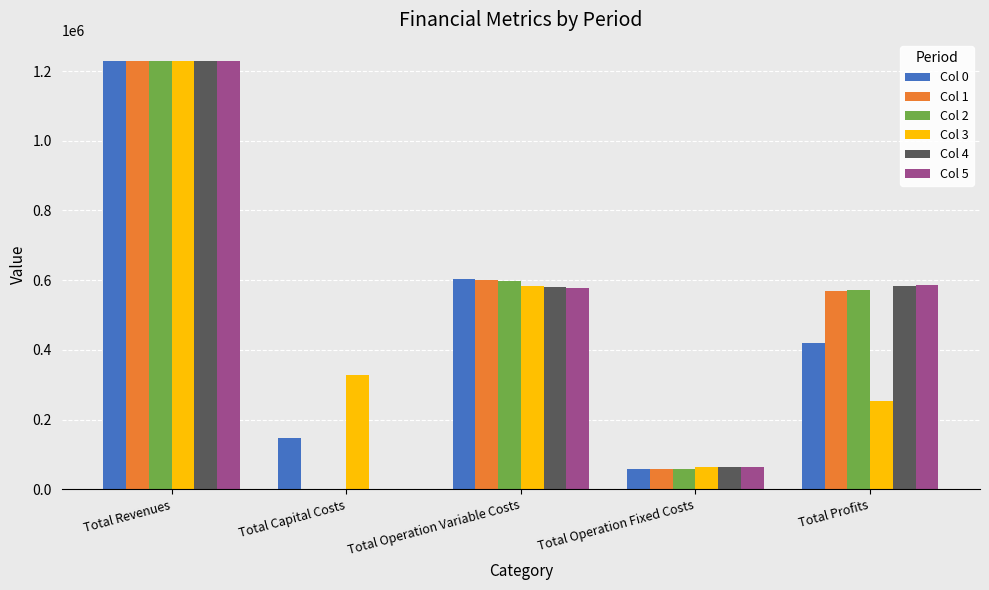

At which label does Col 0 reach its peak?

Total Revenues